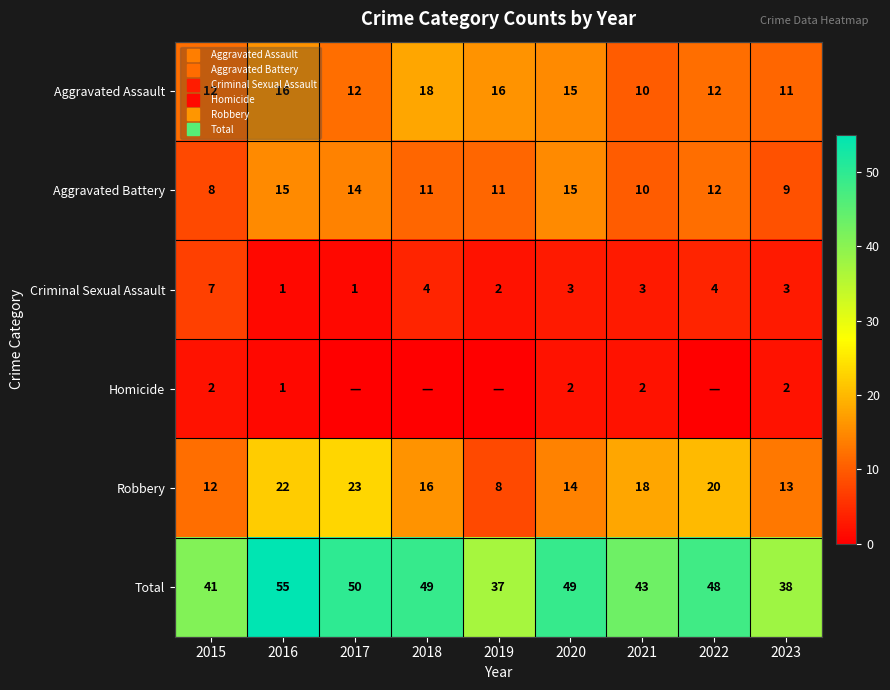

Which category has the lowest value in the Robbery series?

2019